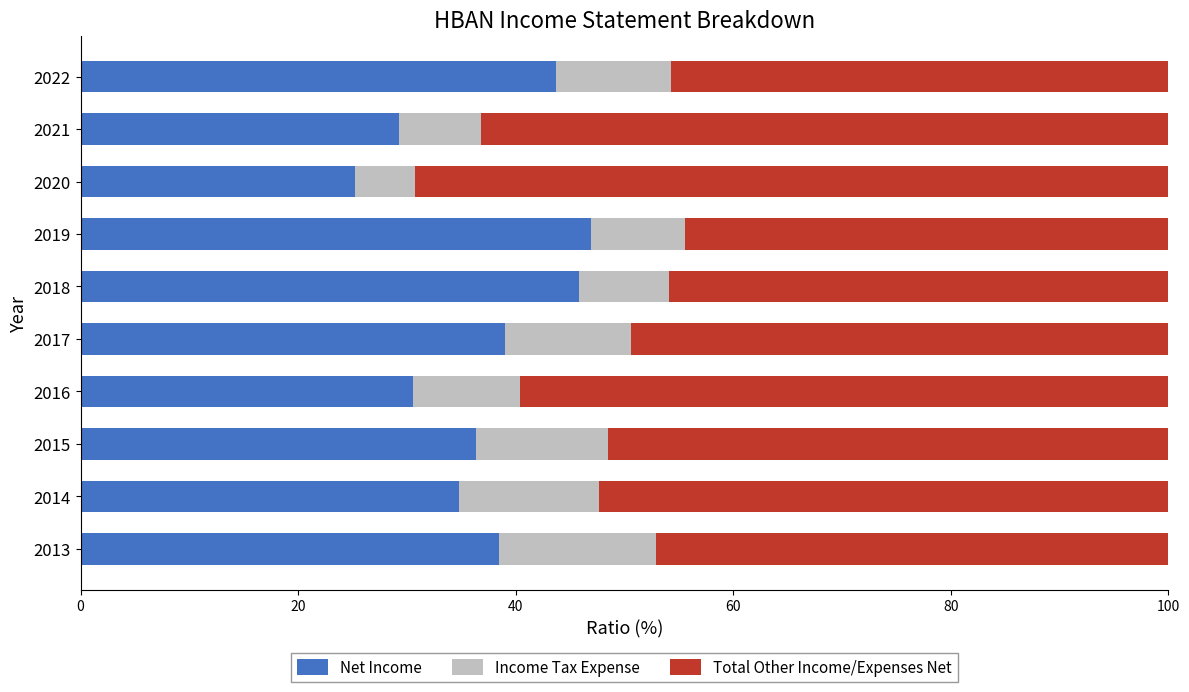

What is the maximum value for Net Income?

46.9